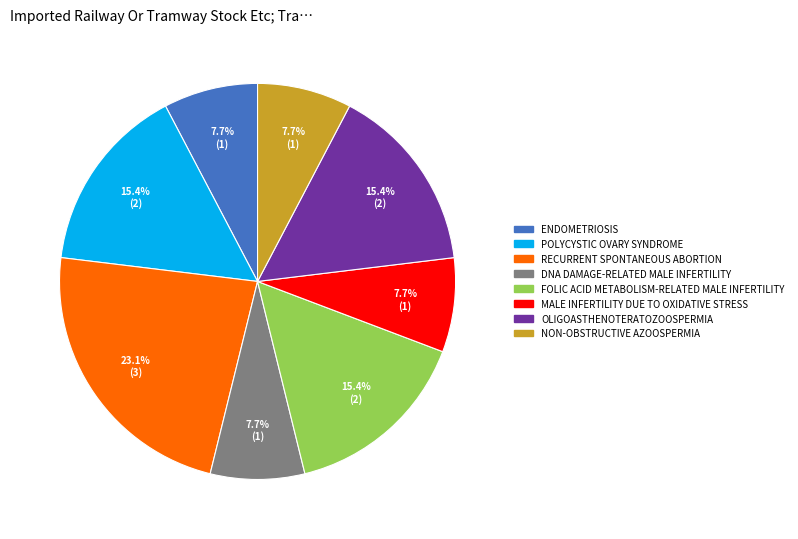

Does any single category account for the majority?

No